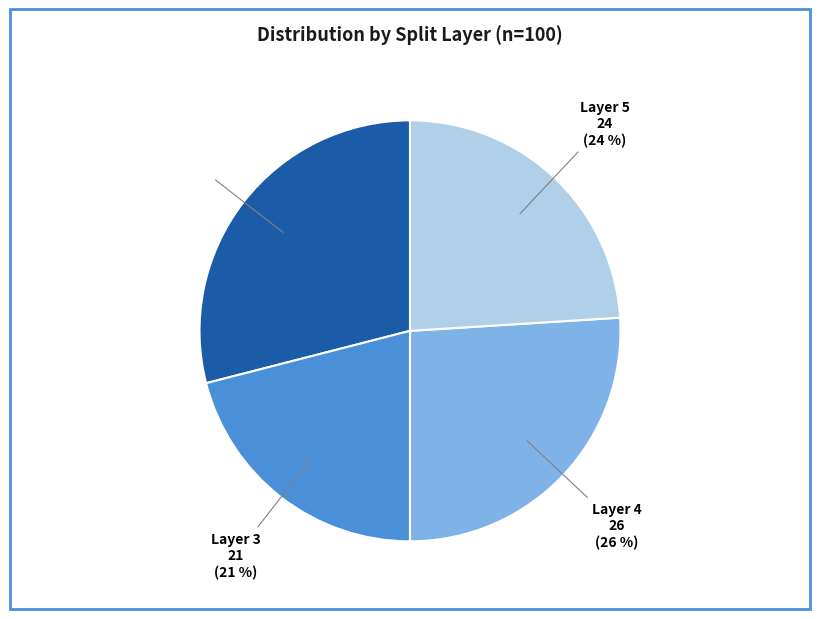

How many segments does this pie chart have?

4